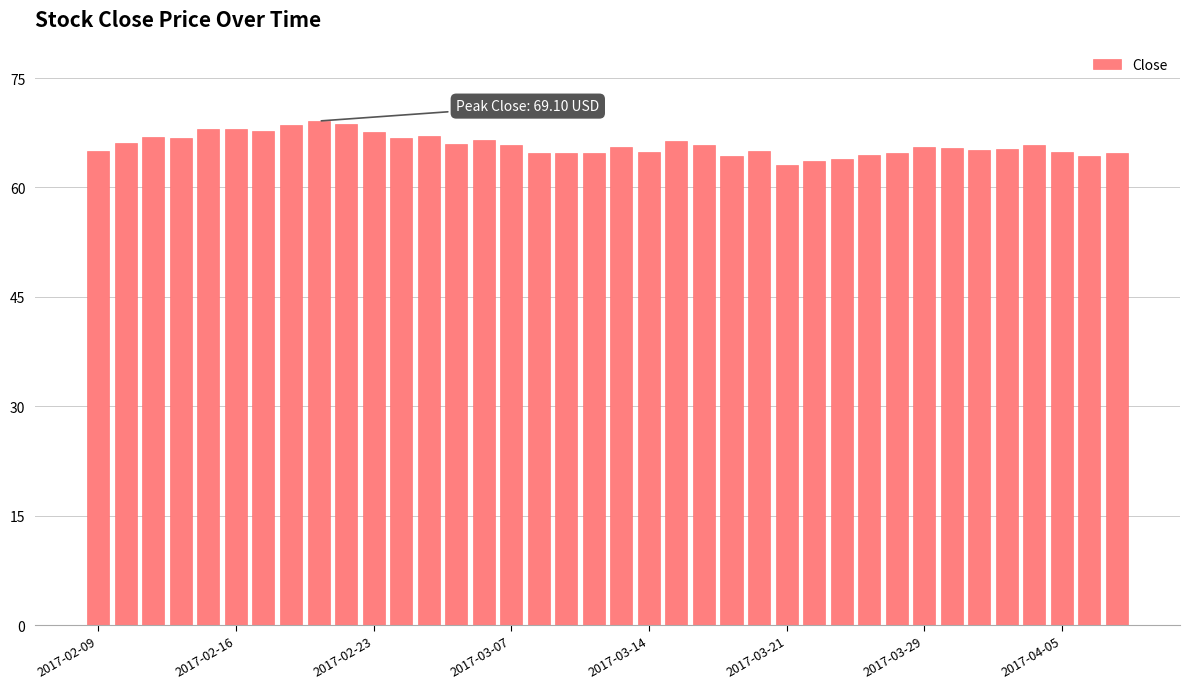

What is the value of the 1st bar from the left?

65.0